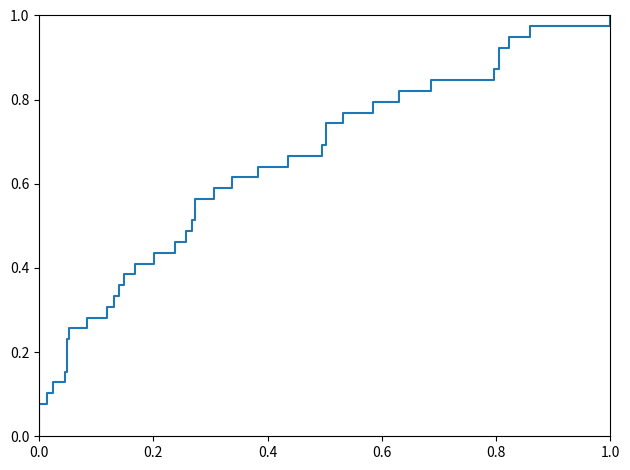

How many lines are shown in the chart?

1